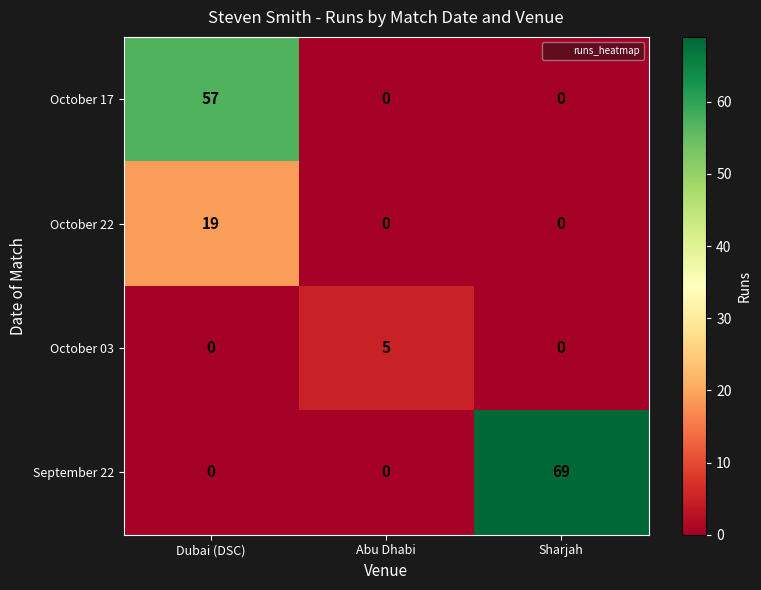

The value of October 03 at Sharjah is 0. True or false?

True